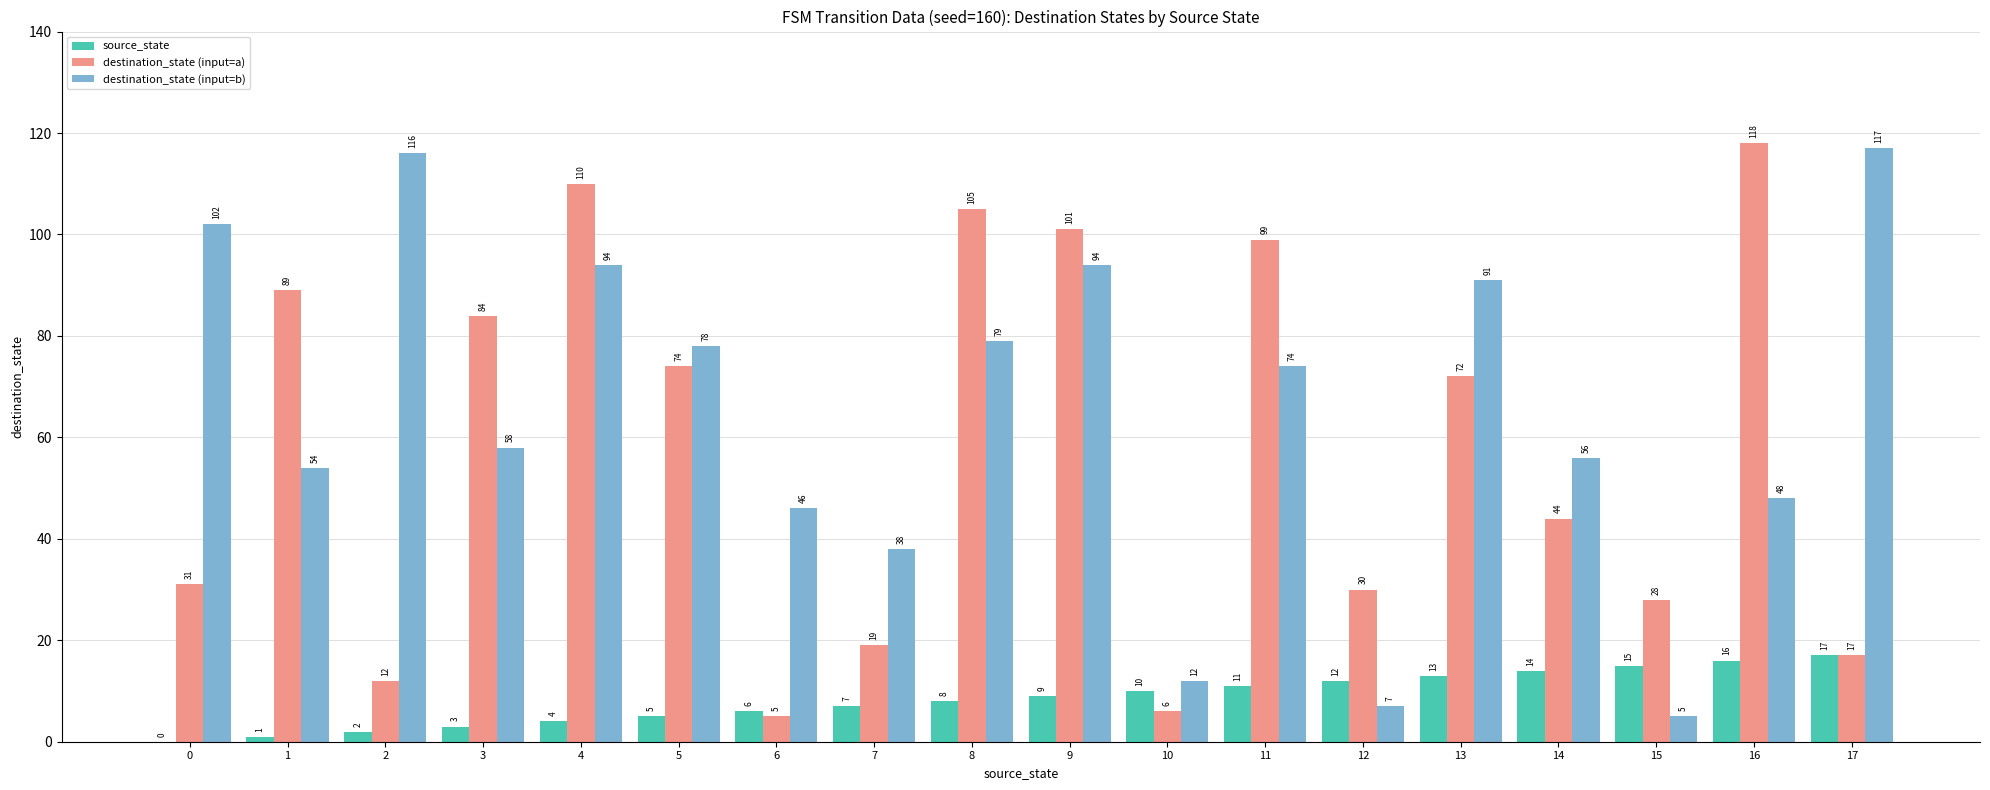

At which category is the sum across all series the highest?

4